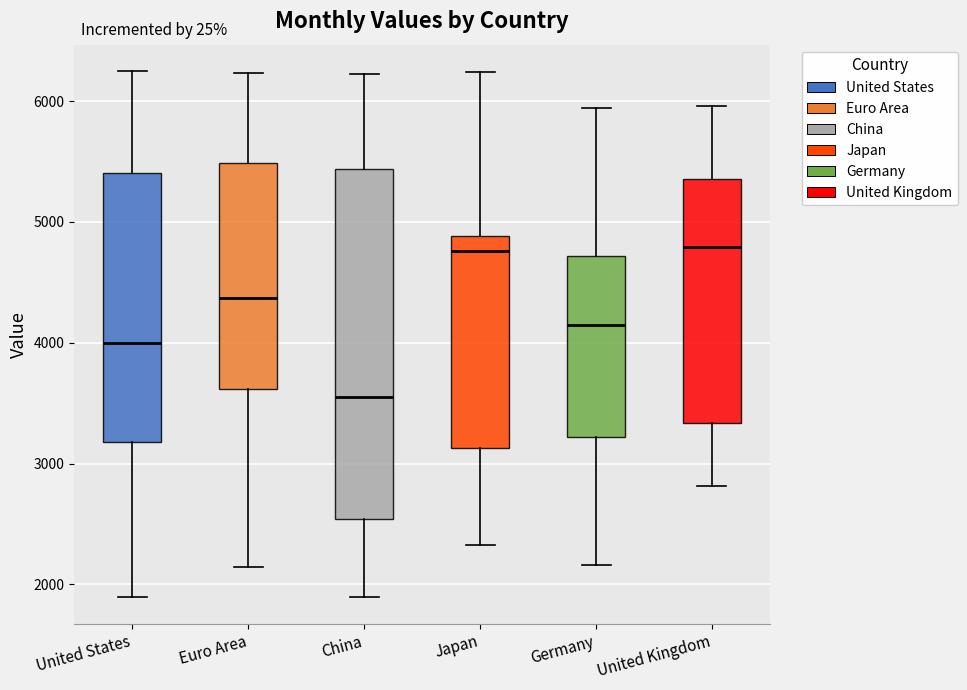

Where does the lower whisker of the box for Japan end on the y-axis? The values are not printed on the chart, so give them approximately, as read against the axis.

2300